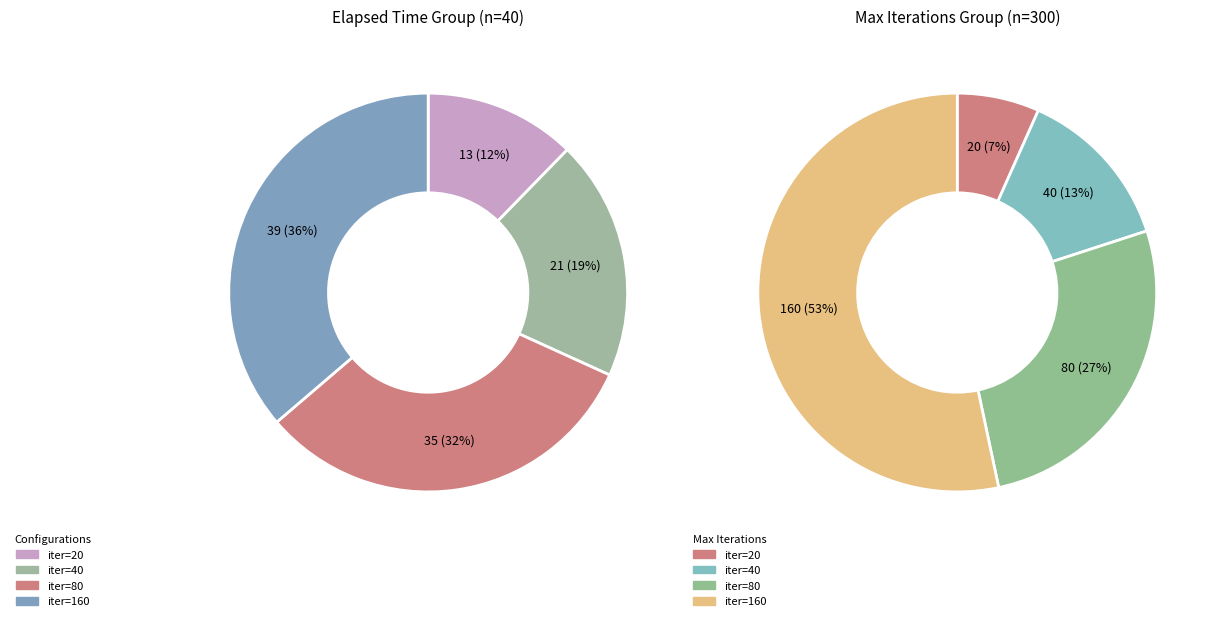

Do max_iter_20_0000 and max_iter_20_0002 together represent more than half of the pie?

No